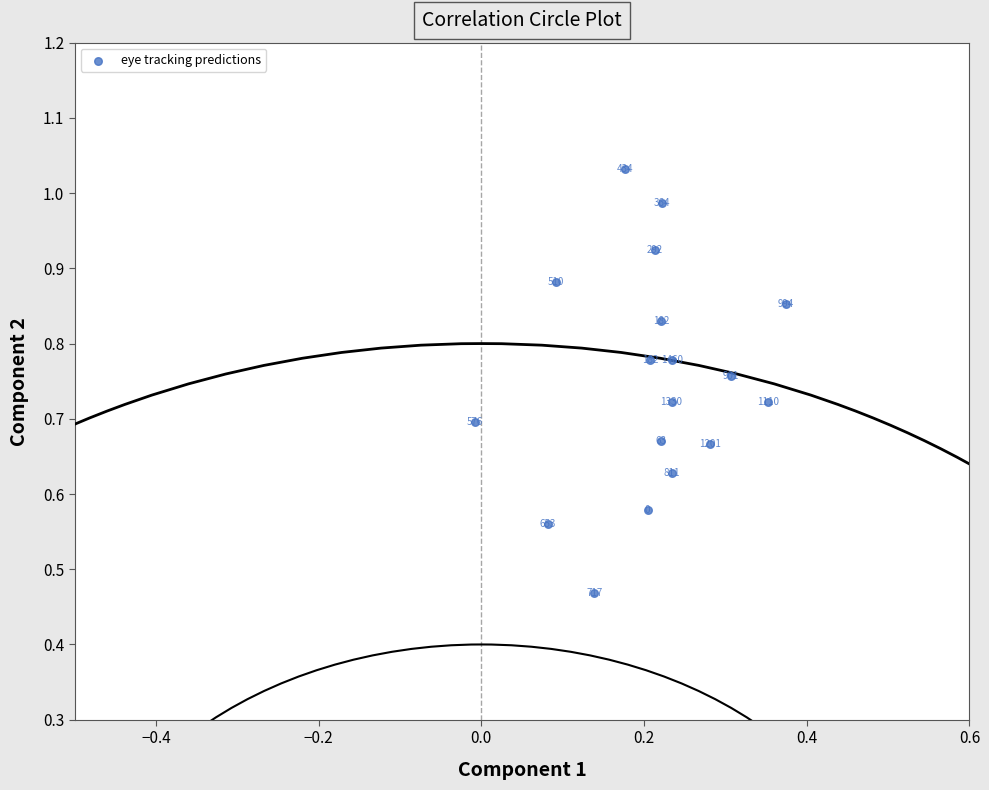

What is the range of X values (max minus min)?

0.4